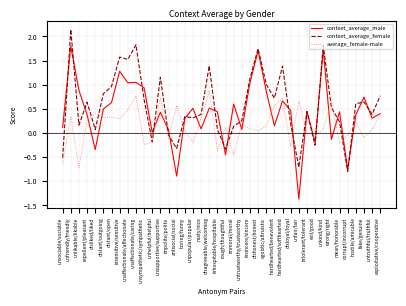

How many positive values does the context_average_female series have?

32